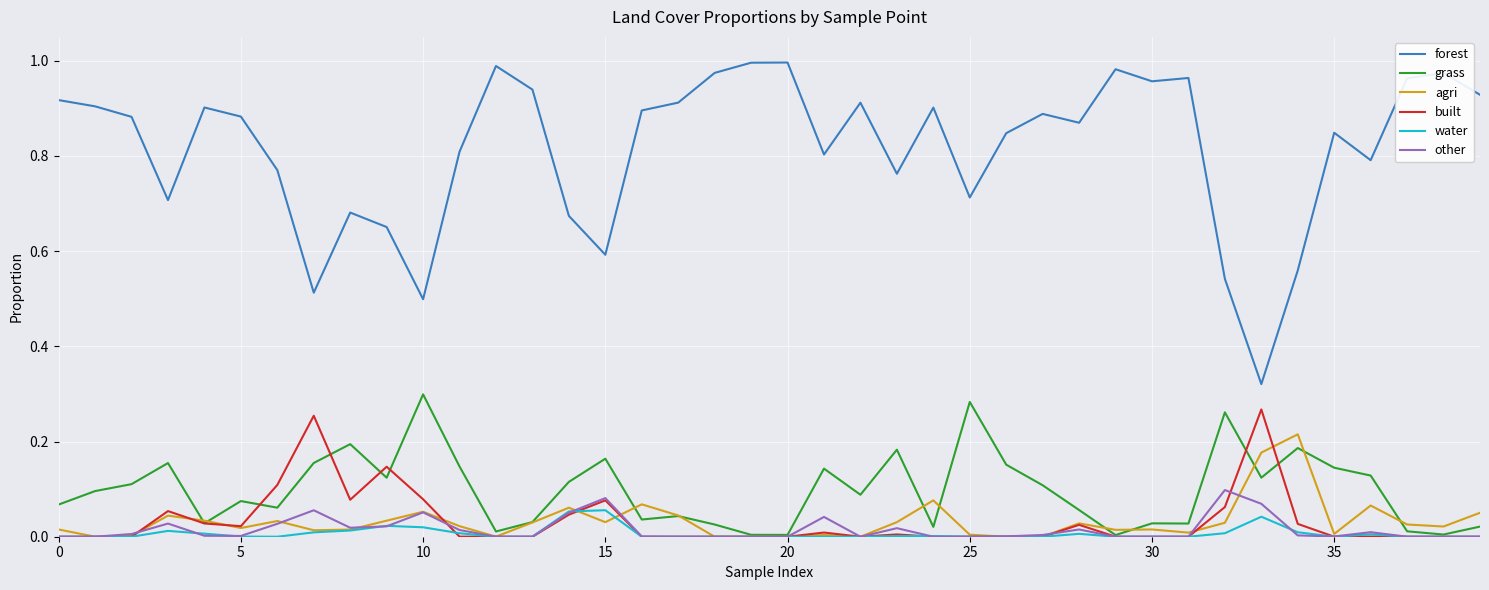

Which series has the largest range (max minus min)?

forest